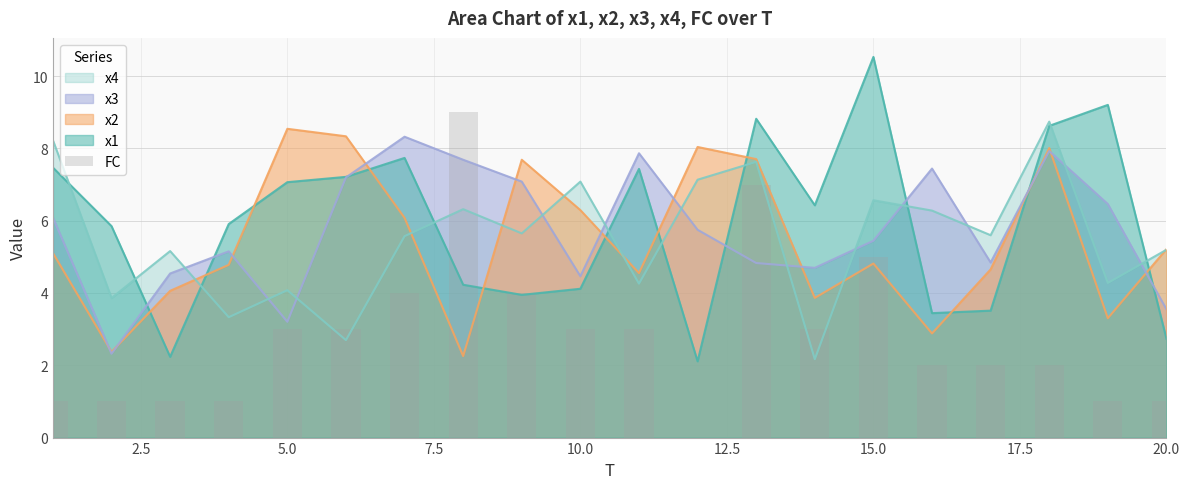

Is the value of x3 at 15.0 greater than the value of x1 at 20.0?

Yes